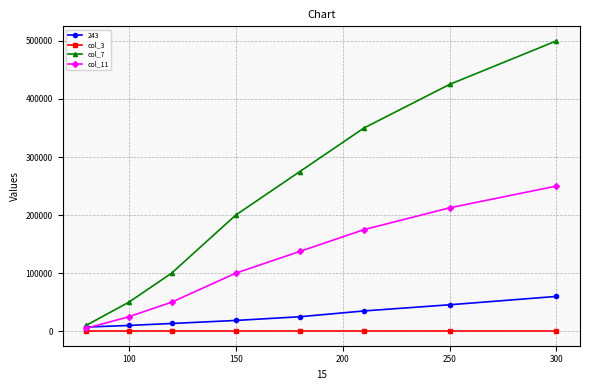

What is the smallest value displayed?

100